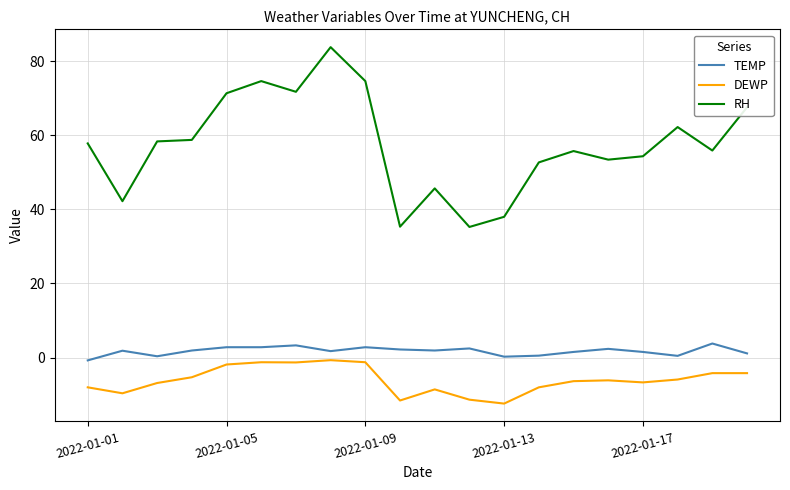

Which series has the widest spread of values?

RH